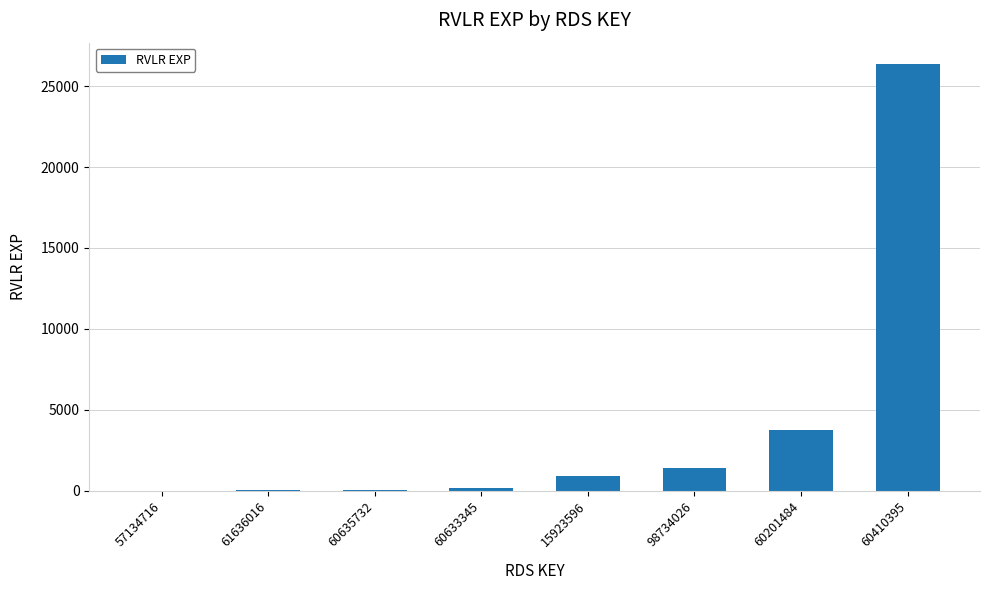

Is it true that the value at 60201484 is 3740?

True